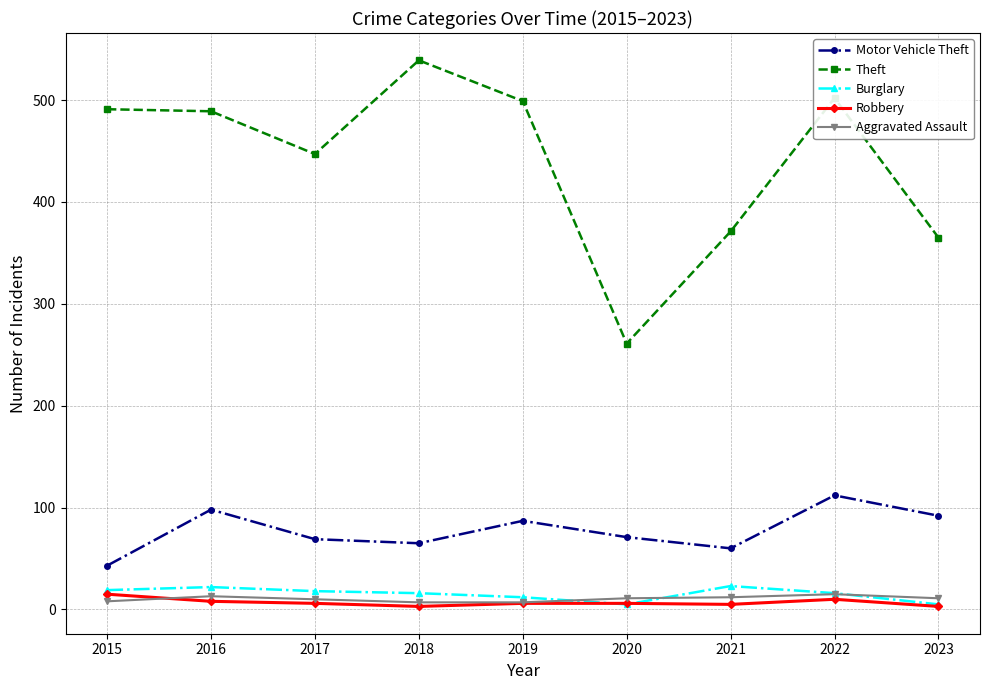

What is the greatest value displayed?

539